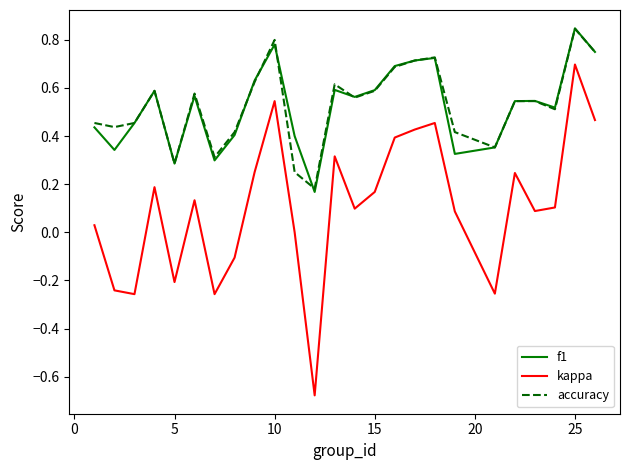

What are all the series names shown in the legend?

f1, kappa, accuracy